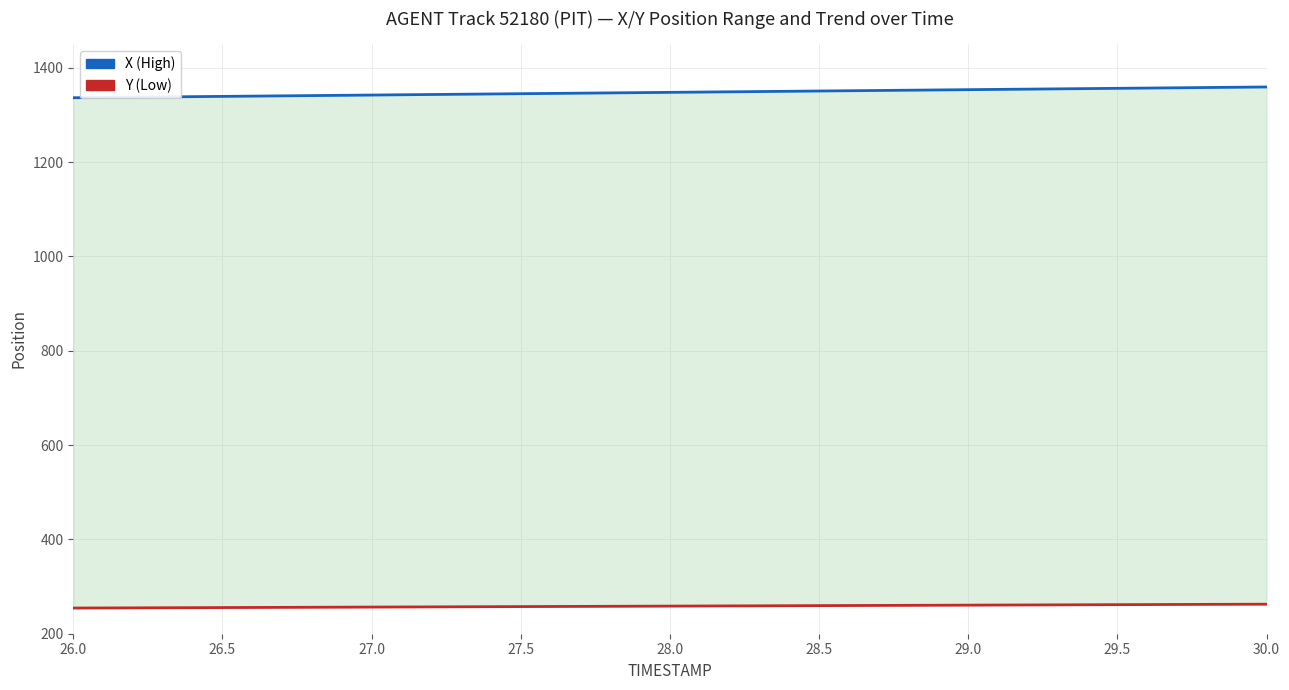

True or false: X (High) and Y (Low) cross at least once.

False